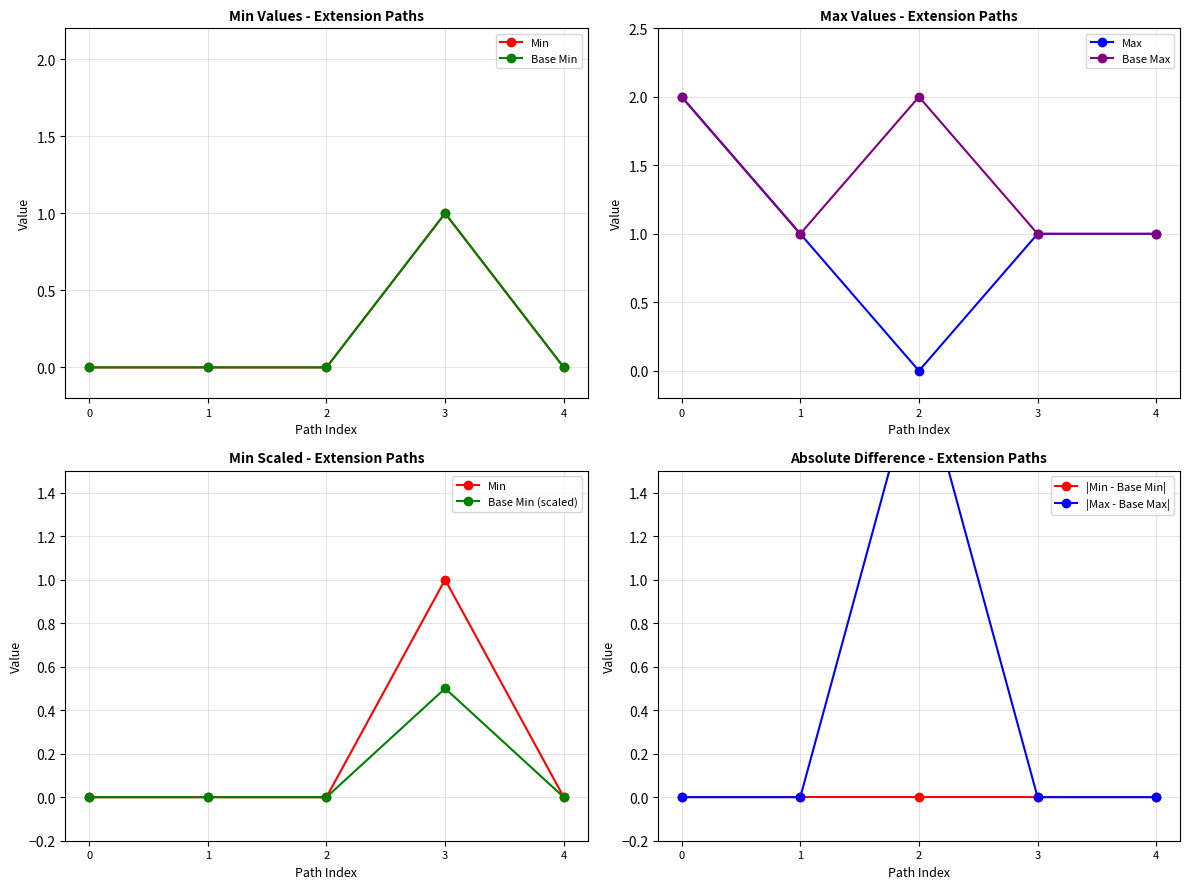

How many lines are shown in the chart?

2